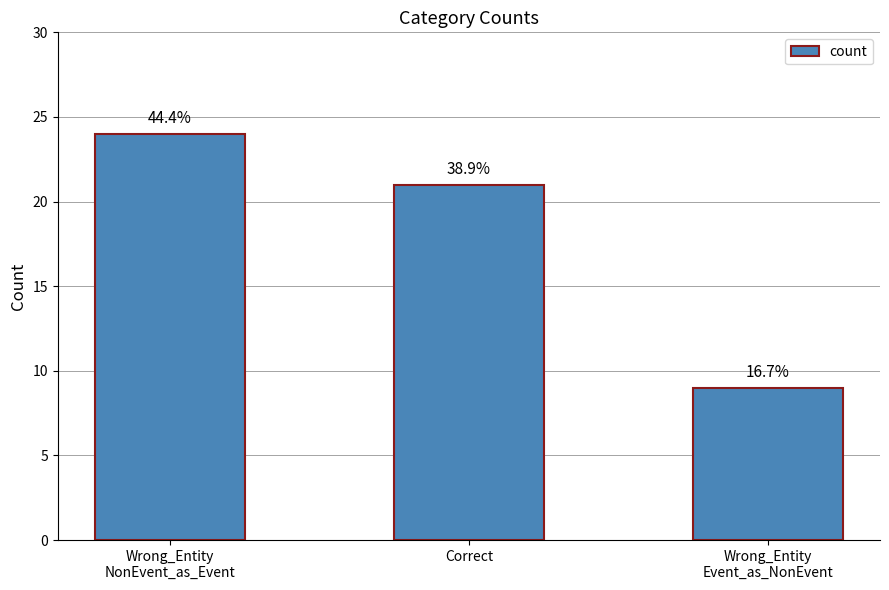

What is the change in value from Correct to Wrong_Entity
Event_as_NonEvent?

-12